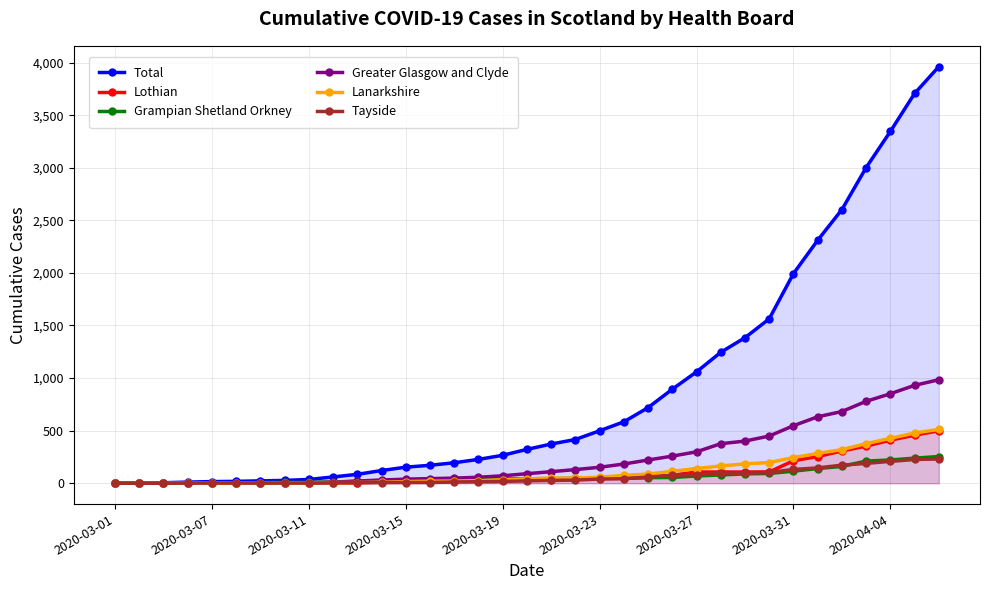

The value of Total at 2020-03-15 is 153. True or false?

True